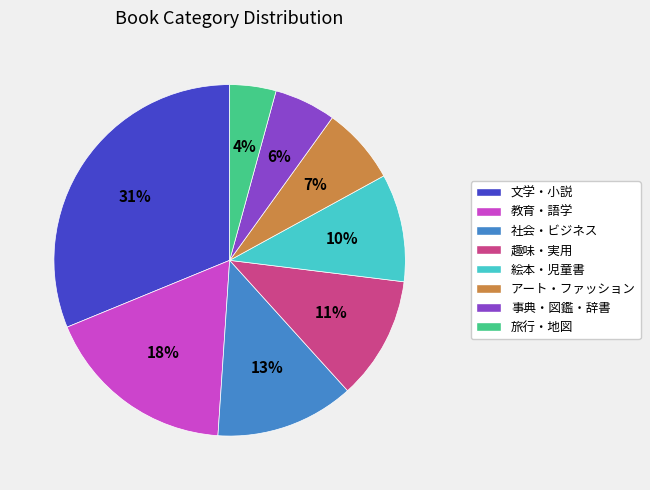

Is the sum of 教育・語学 and 事典・図鑑・辞書 greater than half?

No